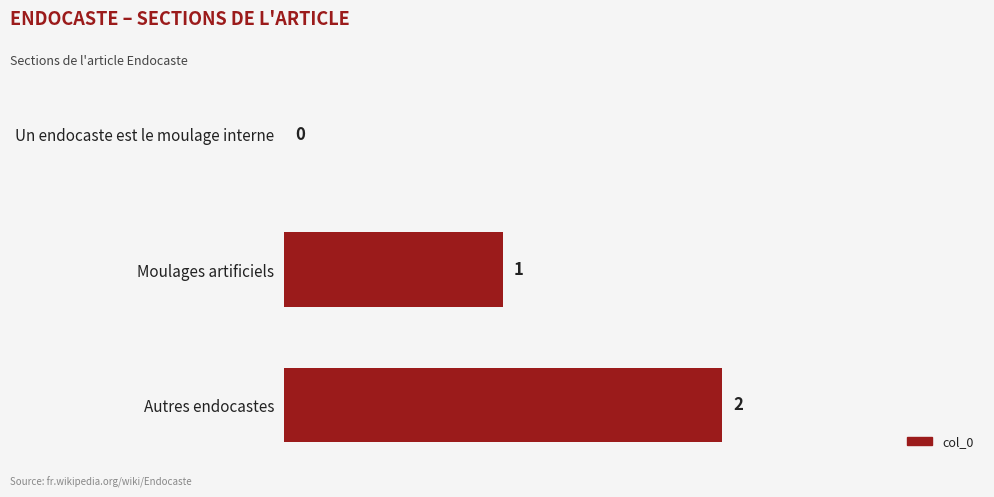

Count the number of categories in the chart.

3